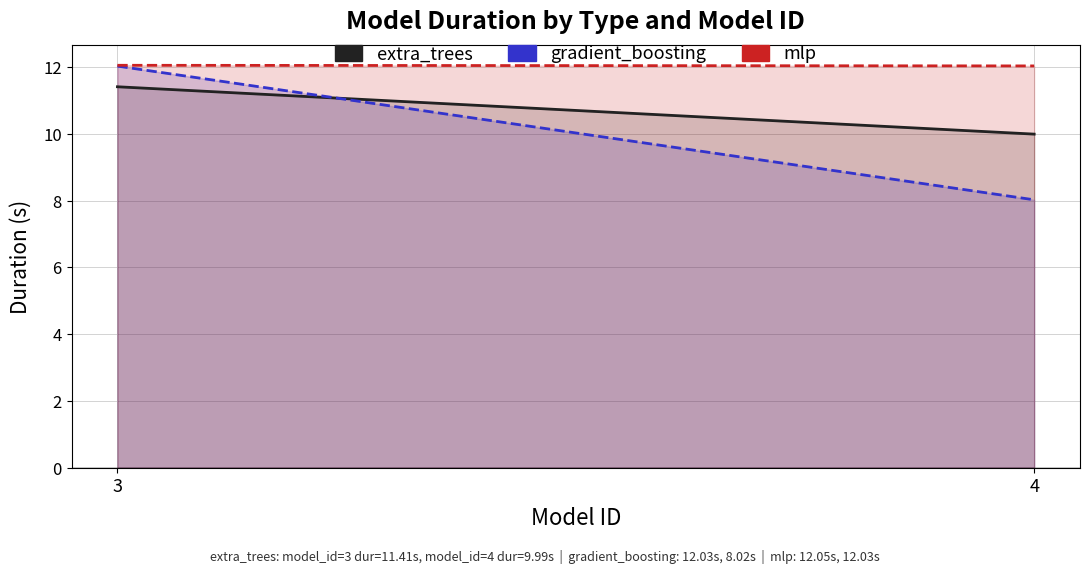

What is the sum of all gradient_boosting values?

20.0